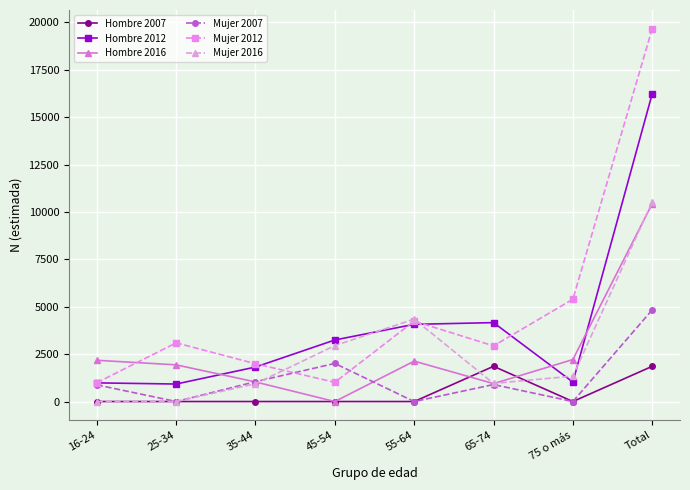

Which label corresponds to the largest value in the chart?

Total